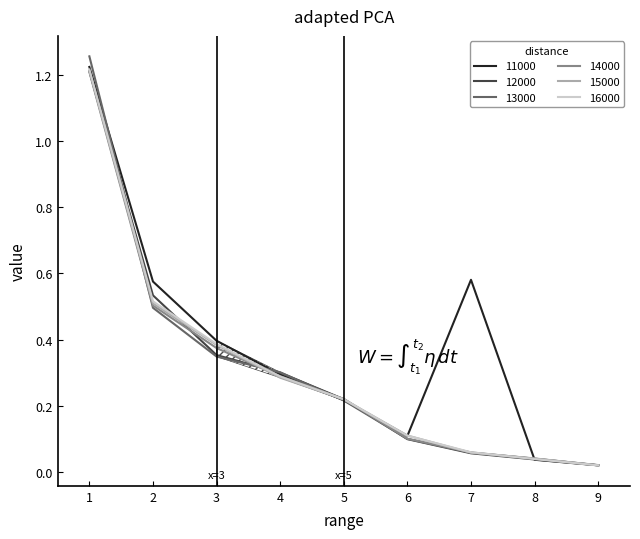

At which category is the sum across all series the highest?

1